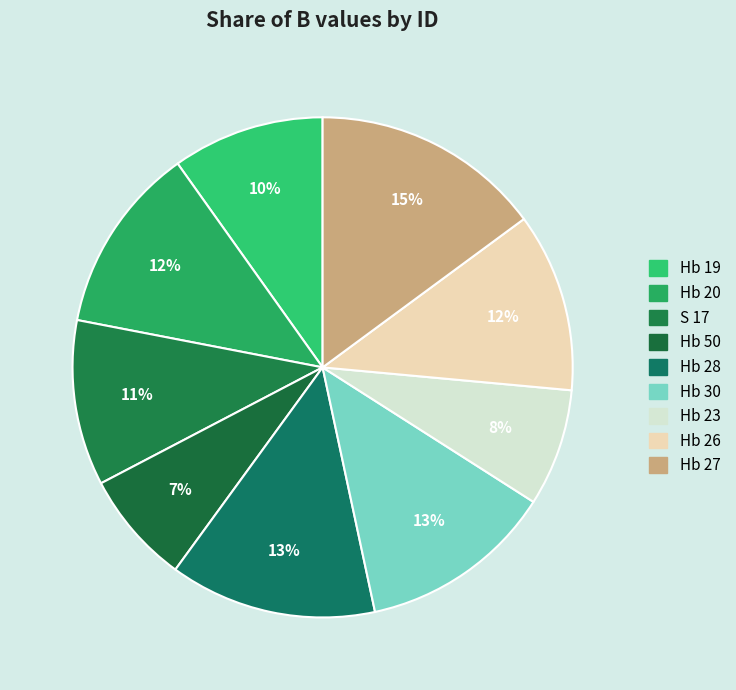

Which slice is the largest?

Hb 27